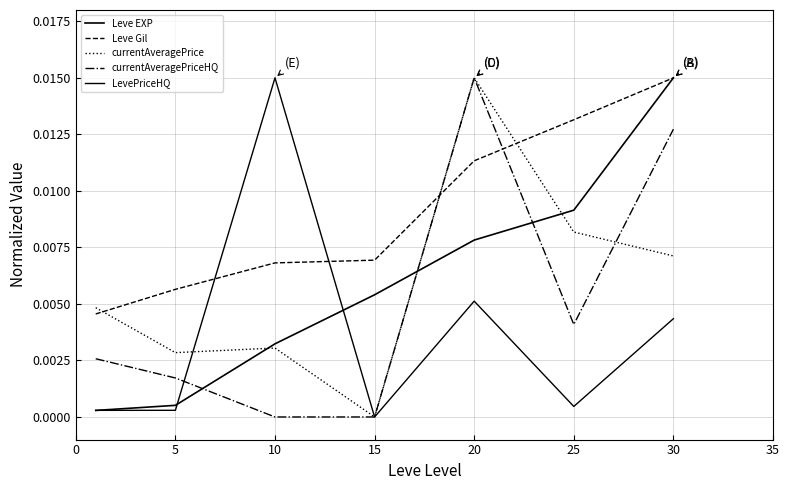

Count the currentAveragePriceHQ values in the range 0 to 1.

7